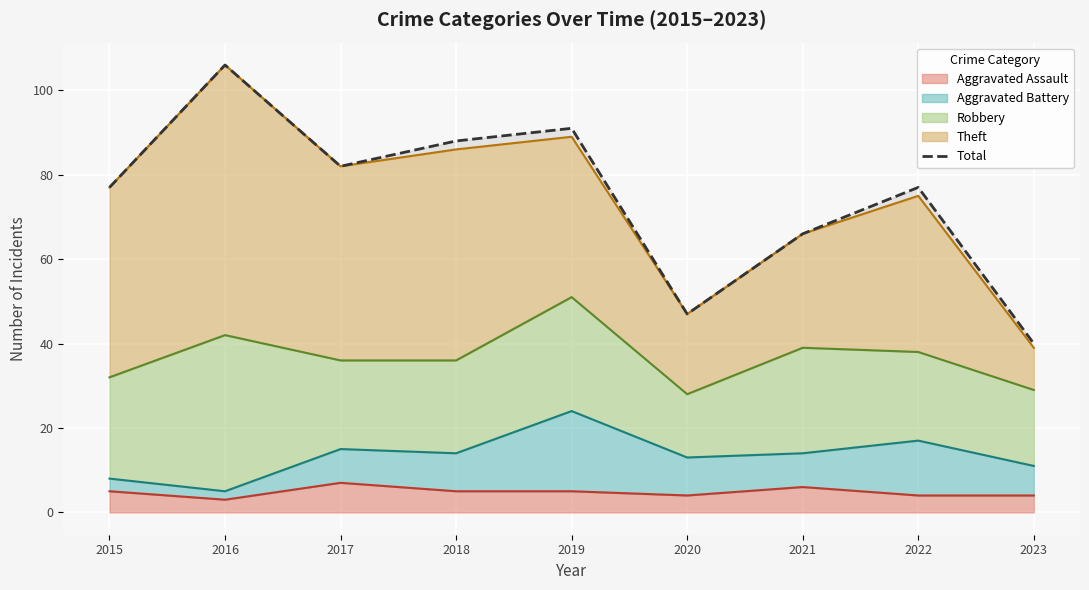

At which category does the chart reach its peak across all series?

2016